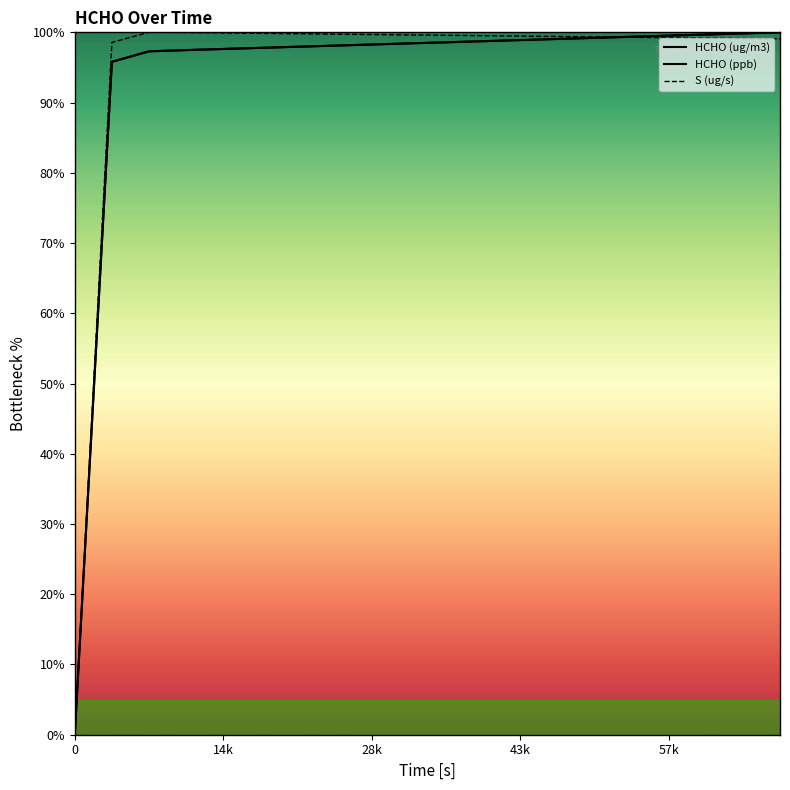

How many times do S (ug/s) and HCHO (ppb) cross each other?

1